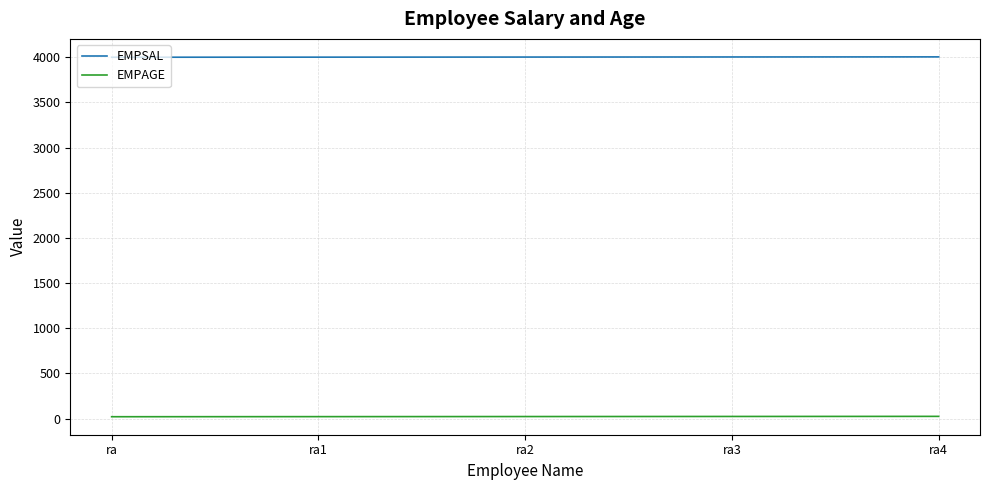

True or false: EMPSAL and EMPAGE intersect in this chart.

False